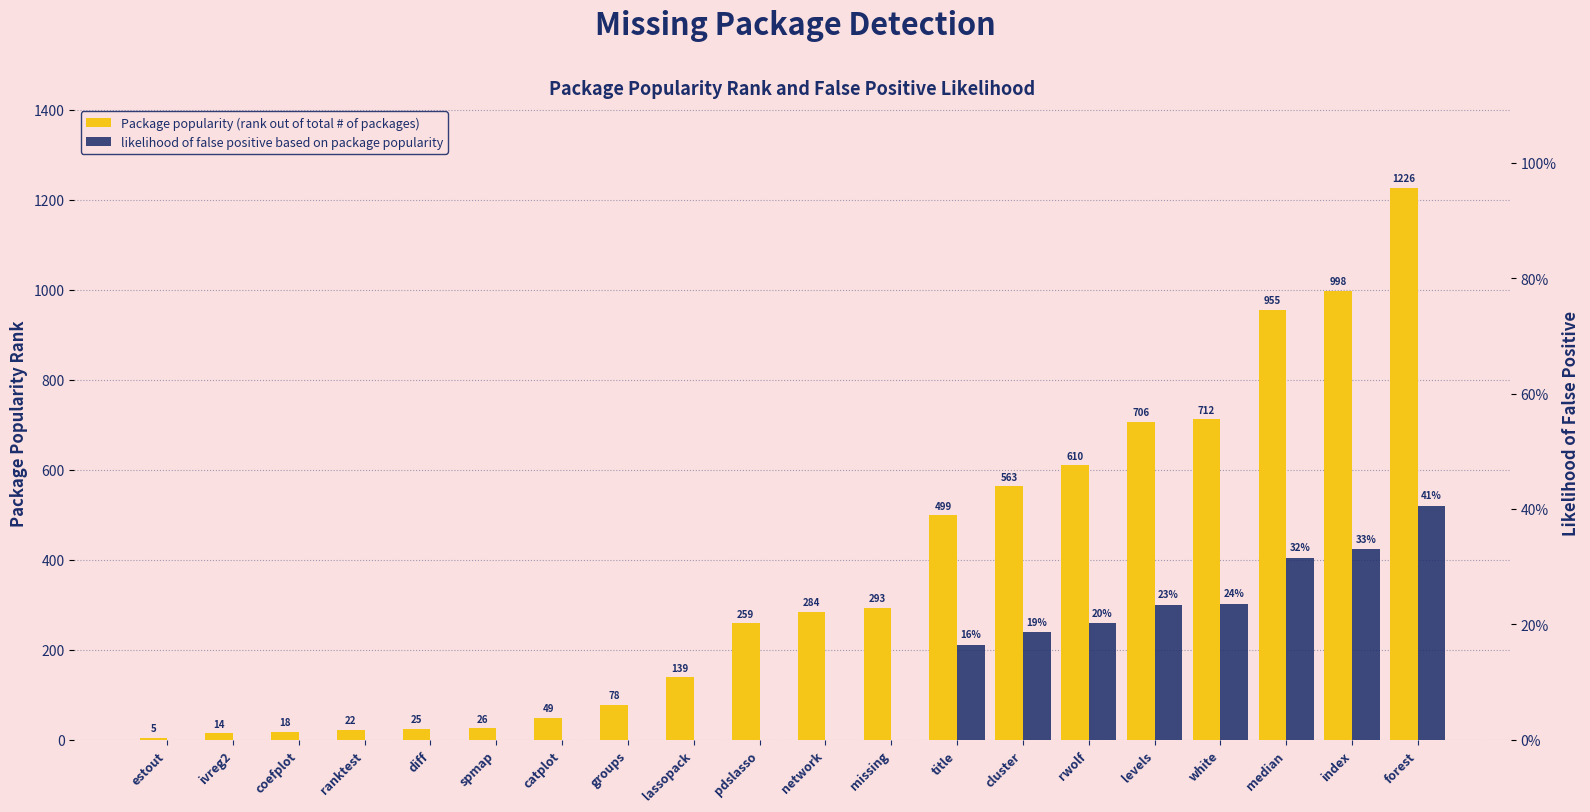

What position from the left is forest?

20